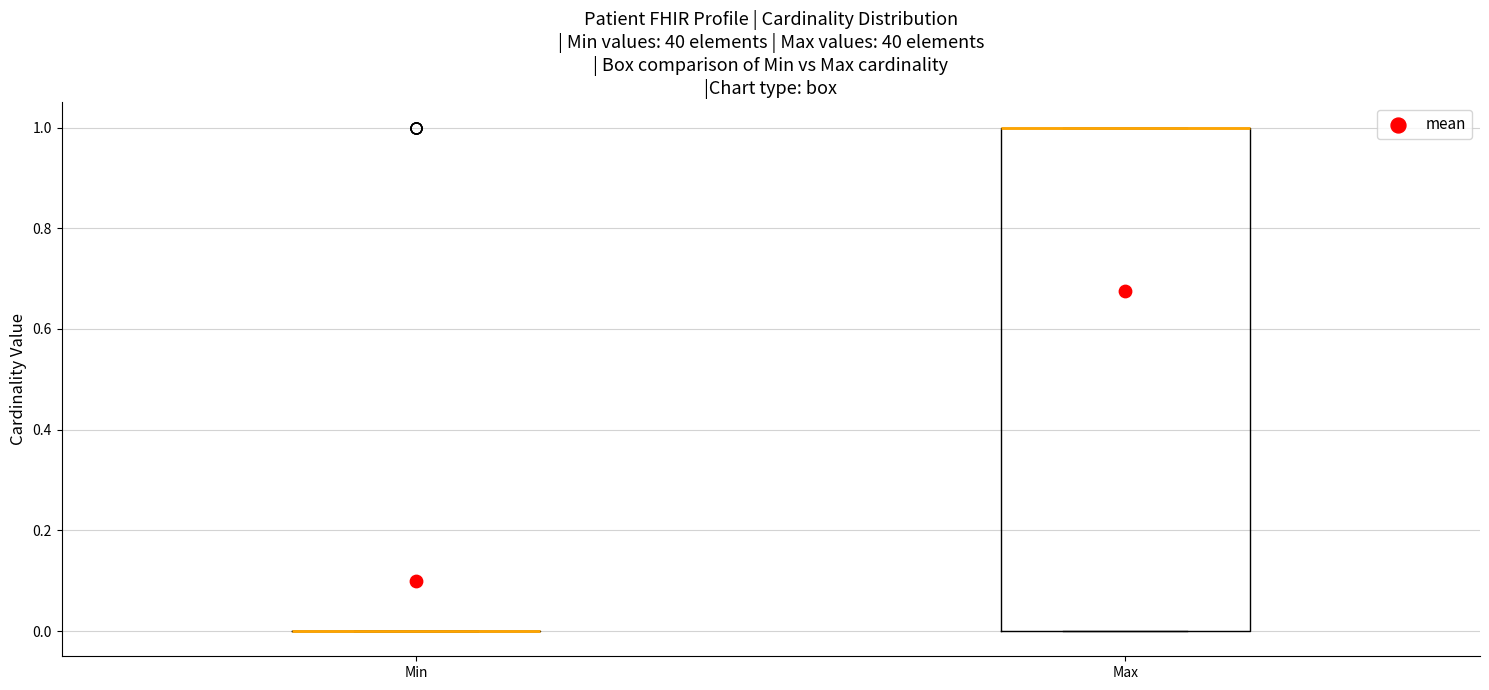

Which box is the tallest, from its lower edge to its upper edge?

Max